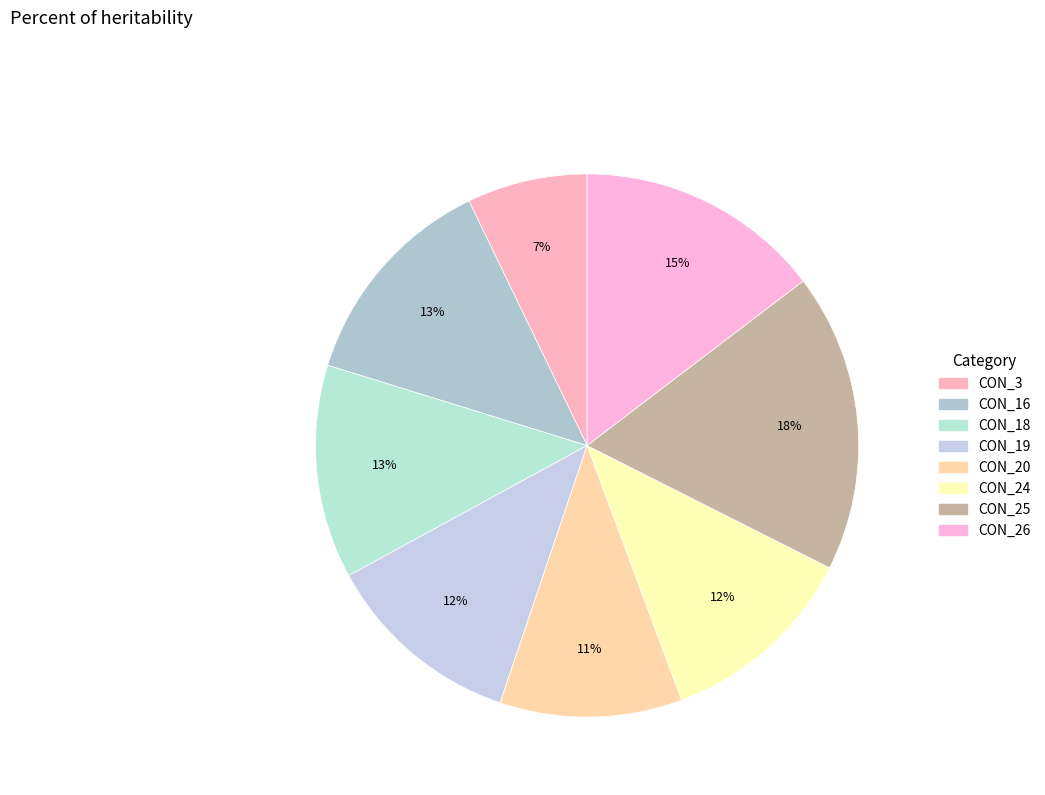

Count the number of slices in the pie.

8